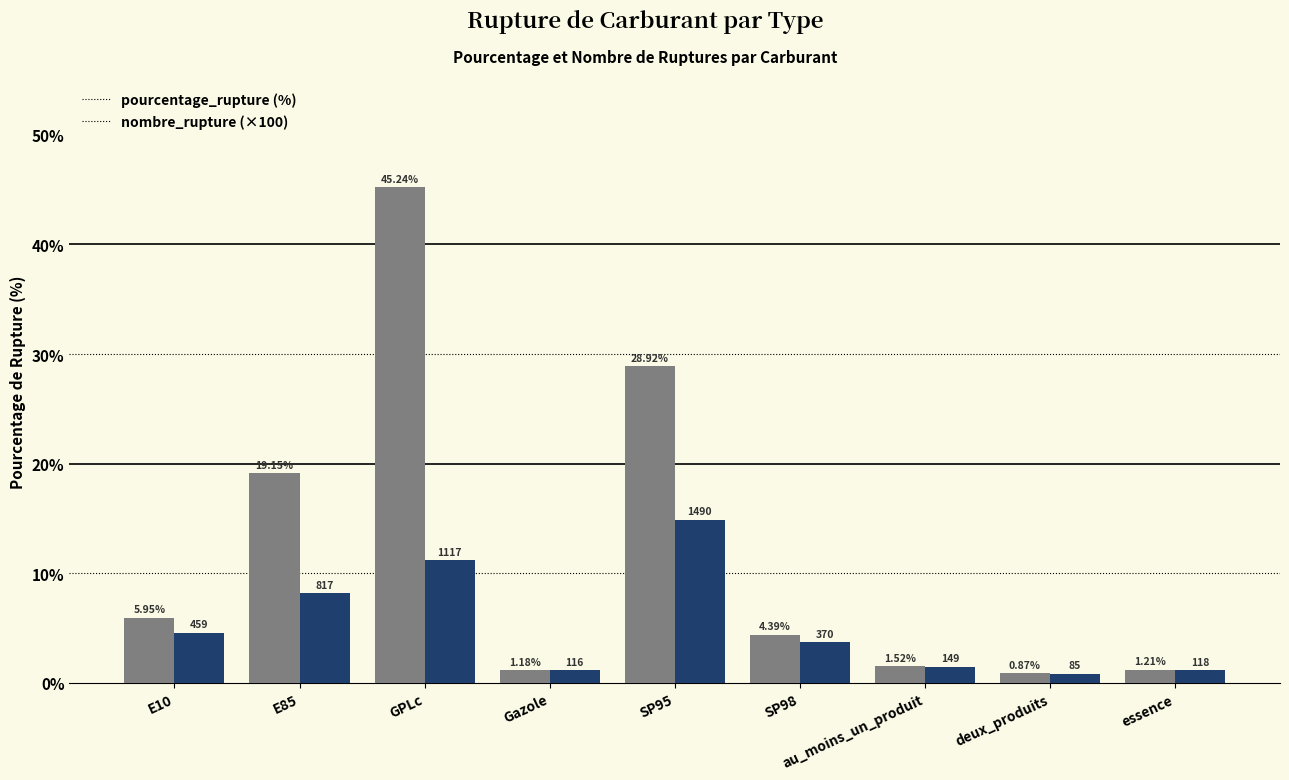

What is the total value across all series at au_moins_un_produit?

3.0